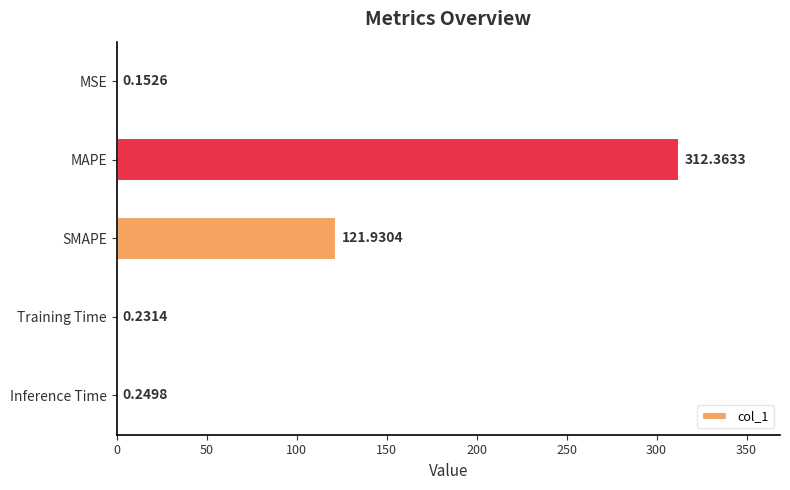

At which category does the chart reach its peak across all series?

MAPE